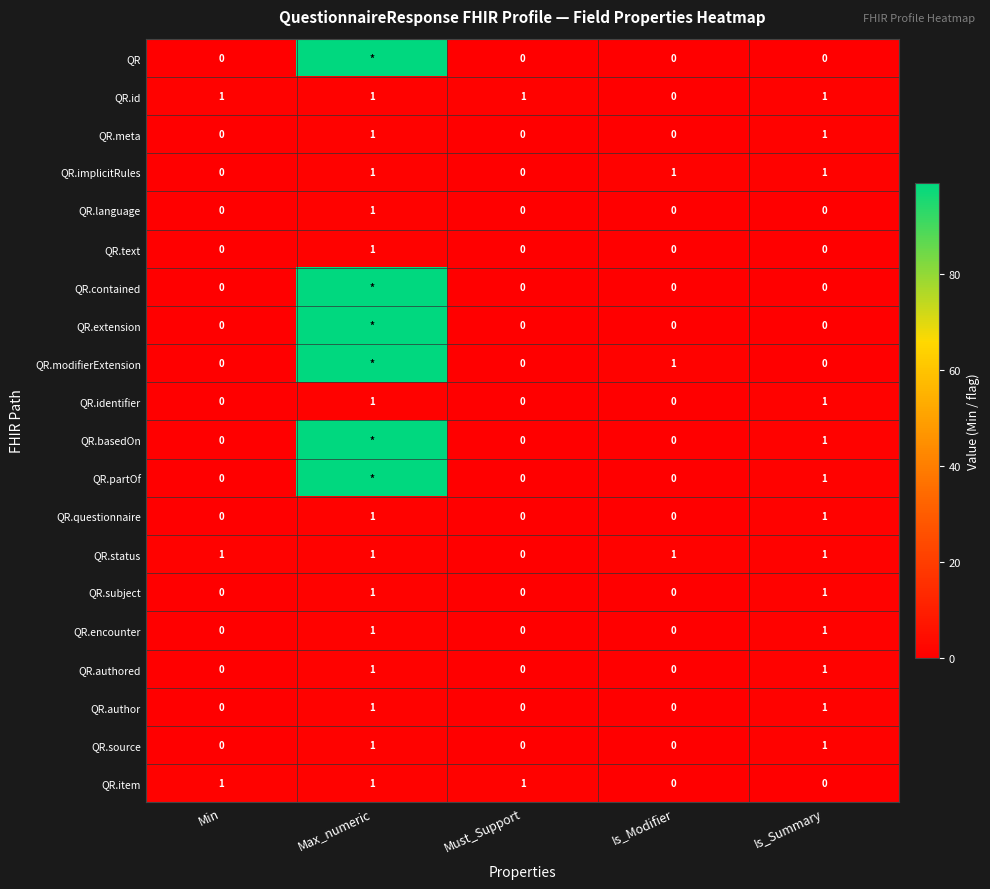

What is the difference between the maximum and minimum values in the QR.meta series?

1